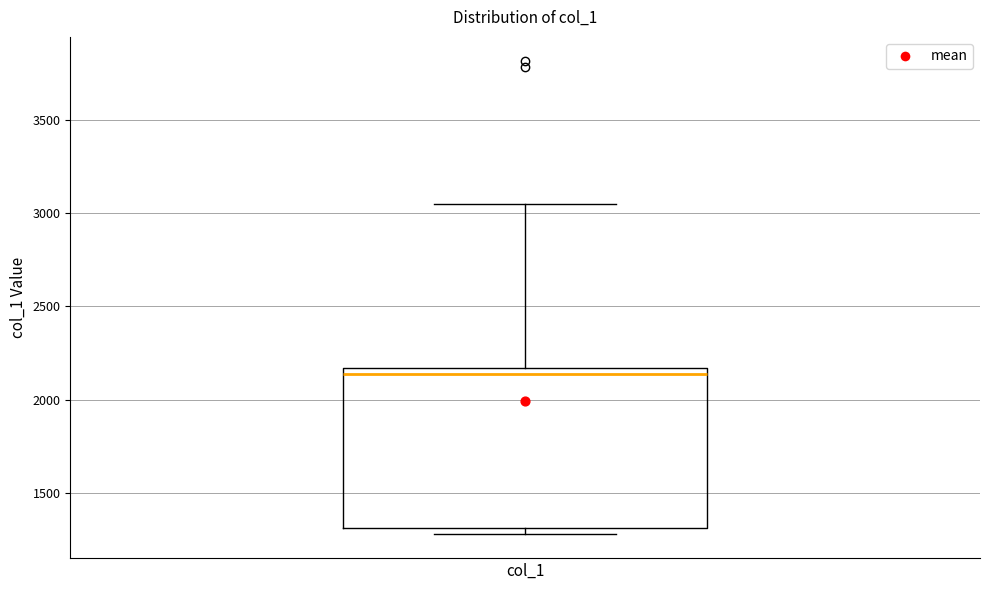

Where is the upper edge of the box for col_1 on the y-axis? The values are not printed on the chart, so give them approximately, as read against the axis.

2150